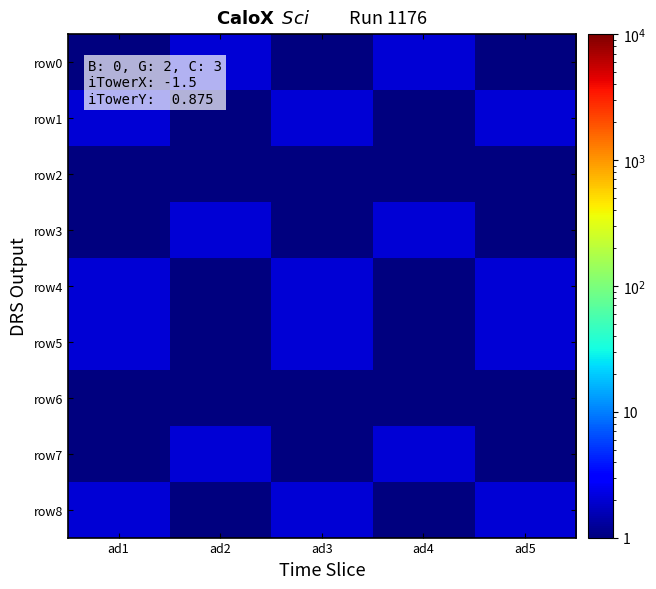

At how many categories does at least one series exceed 1?

5